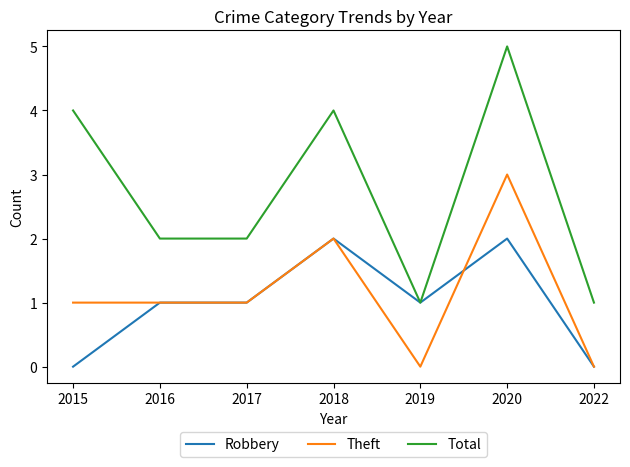

True or false: Total and Theft intersect in this chart.

False